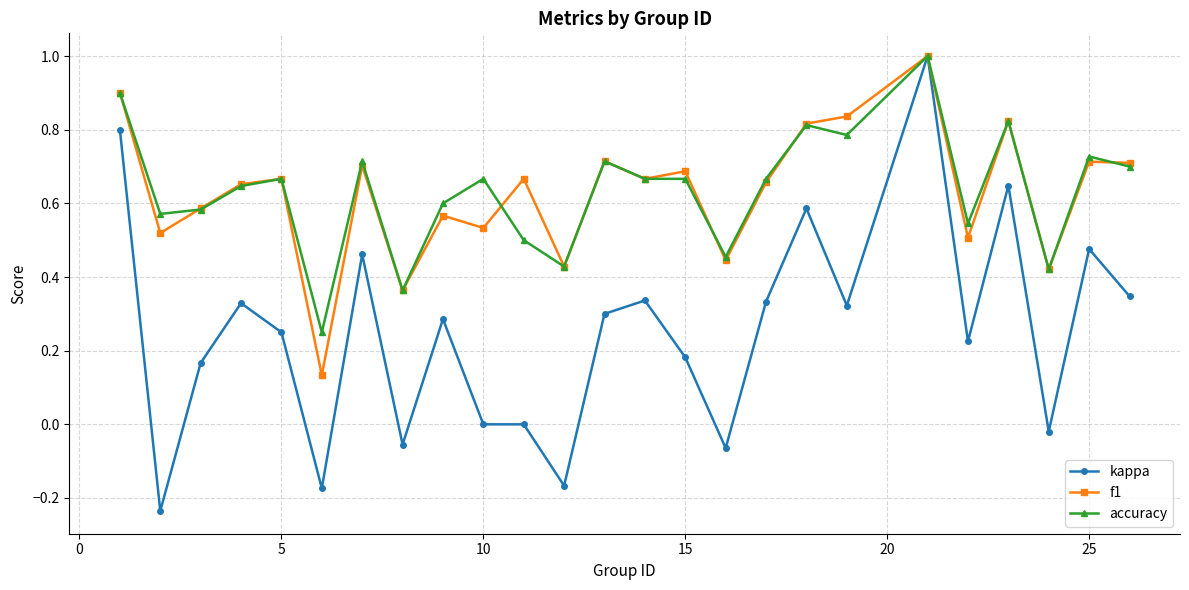

Which series has the widest spread of values?

kappa